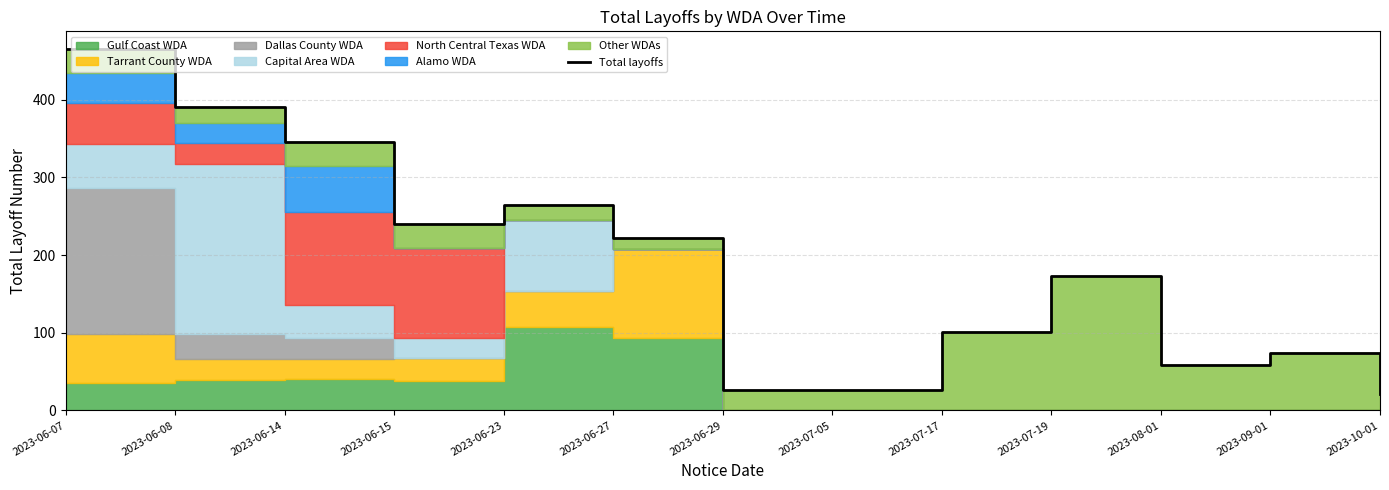

How many interior local valleys (lower than both neighbors) does the data have?

2